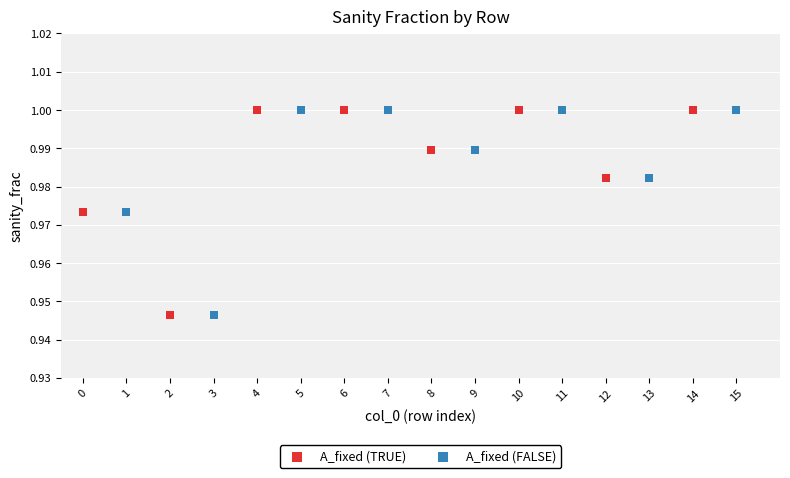

What are all the series names shown in the legend?

A_fixed (TRUE), A_fixed (FALSE)